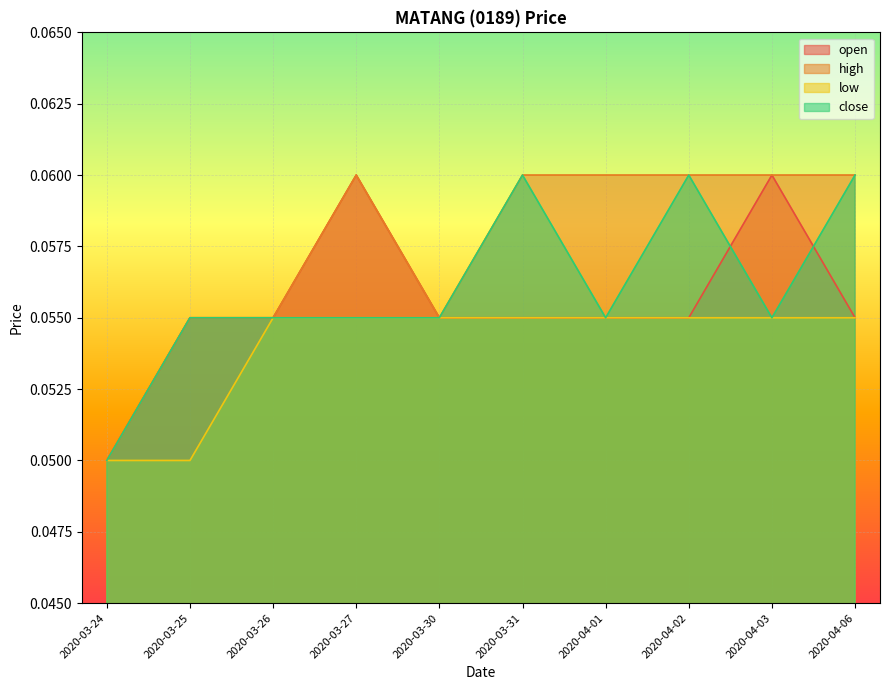

At which label is open closest to 0?

2020-03-24